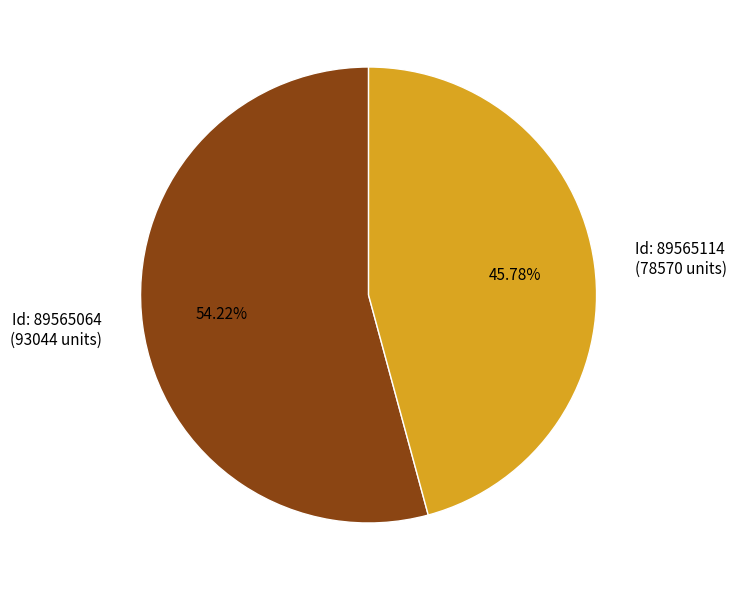

Does any single category account for the majority?

Yes